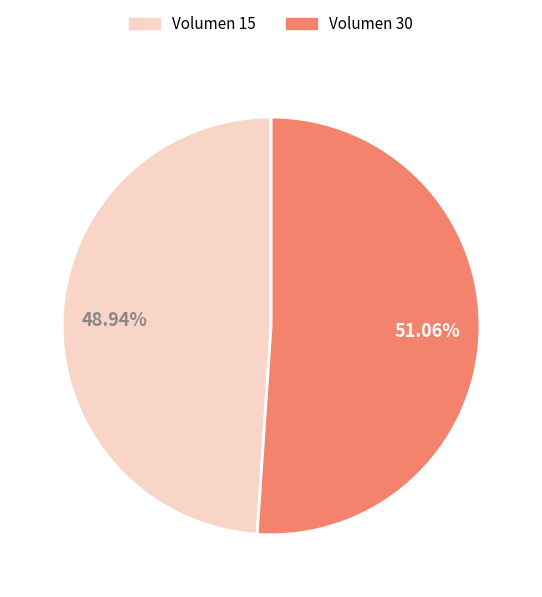

Is there a majority slice in this chart?

Yes